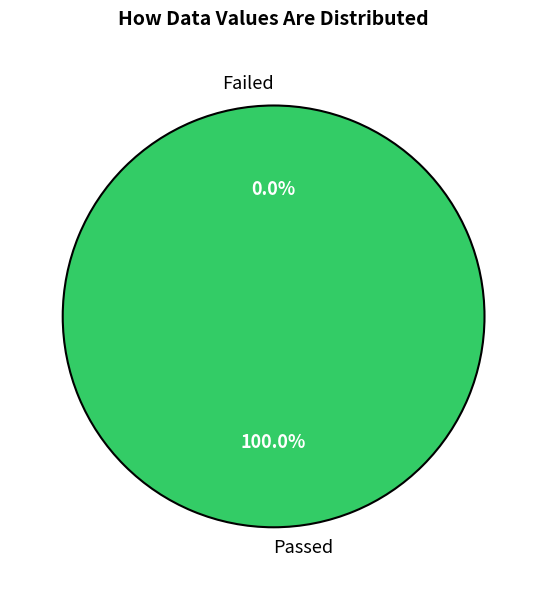

What is the change in value from 0 to 1?

+1